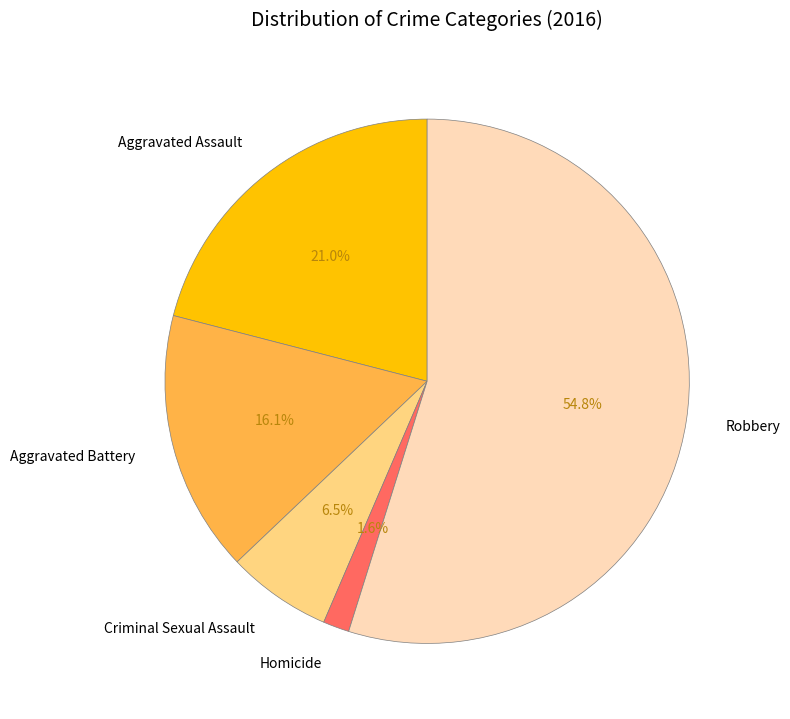

What percentage is NOT represented by Robbery?

45.2%